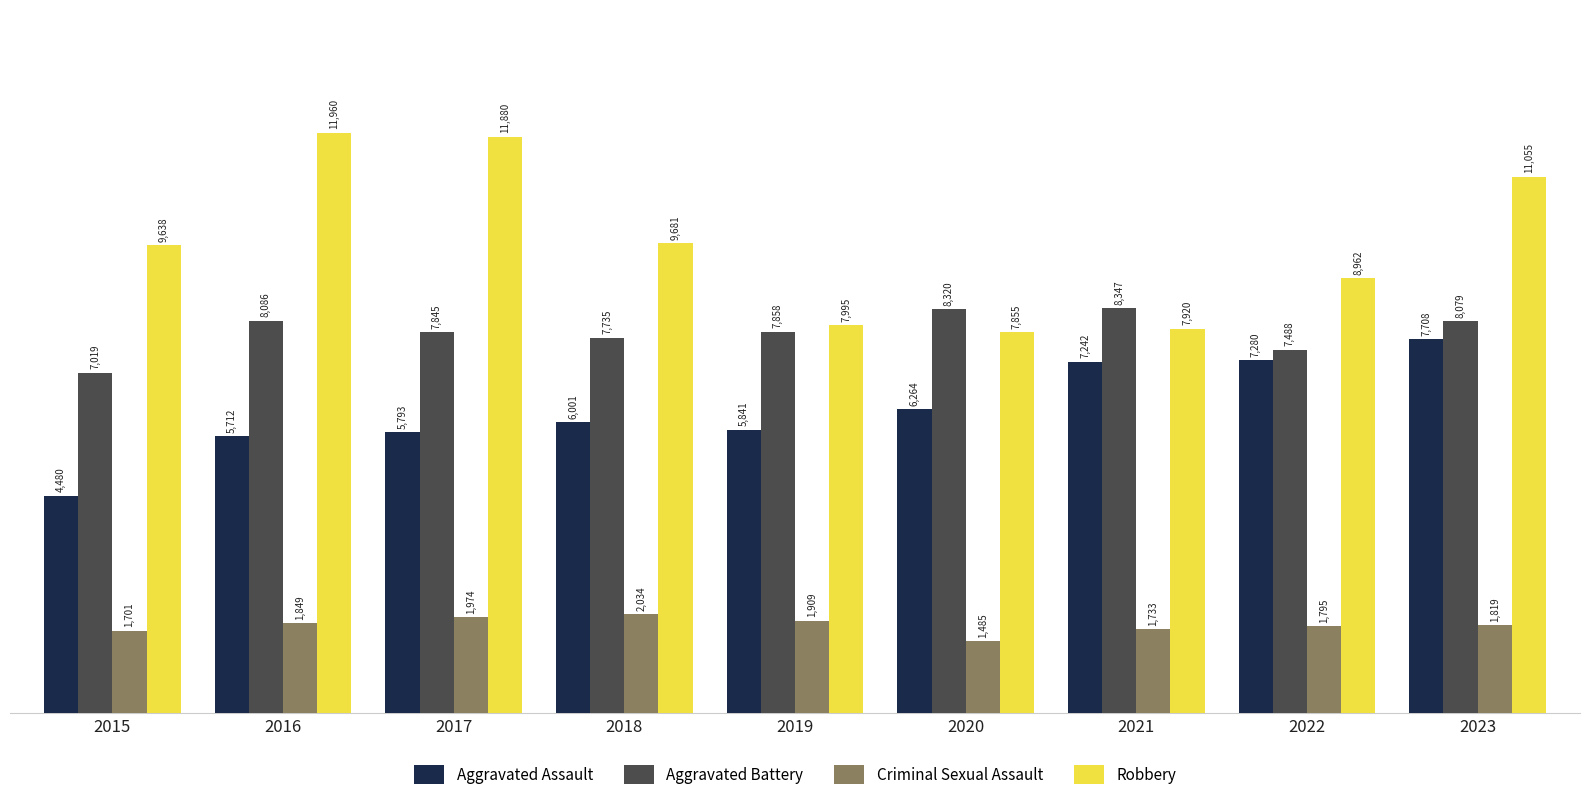

How many bars are there in each group?

4